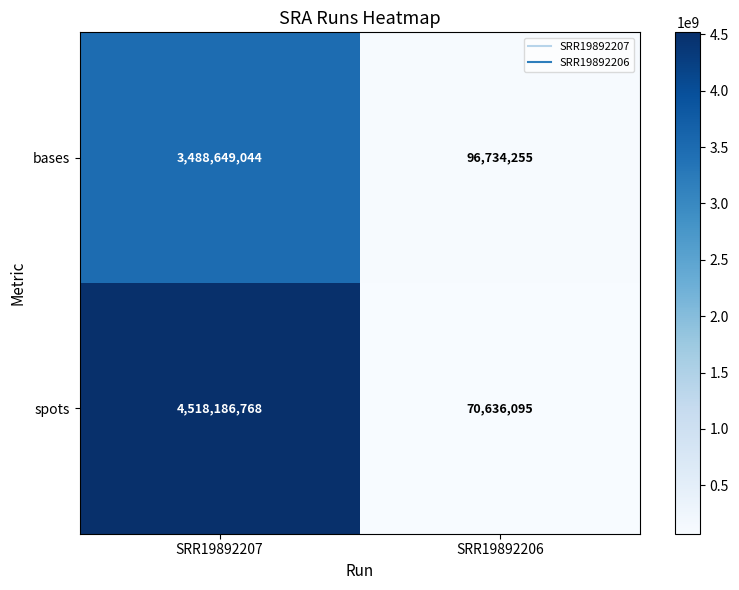

What is the maximum value for bases?

3488649044